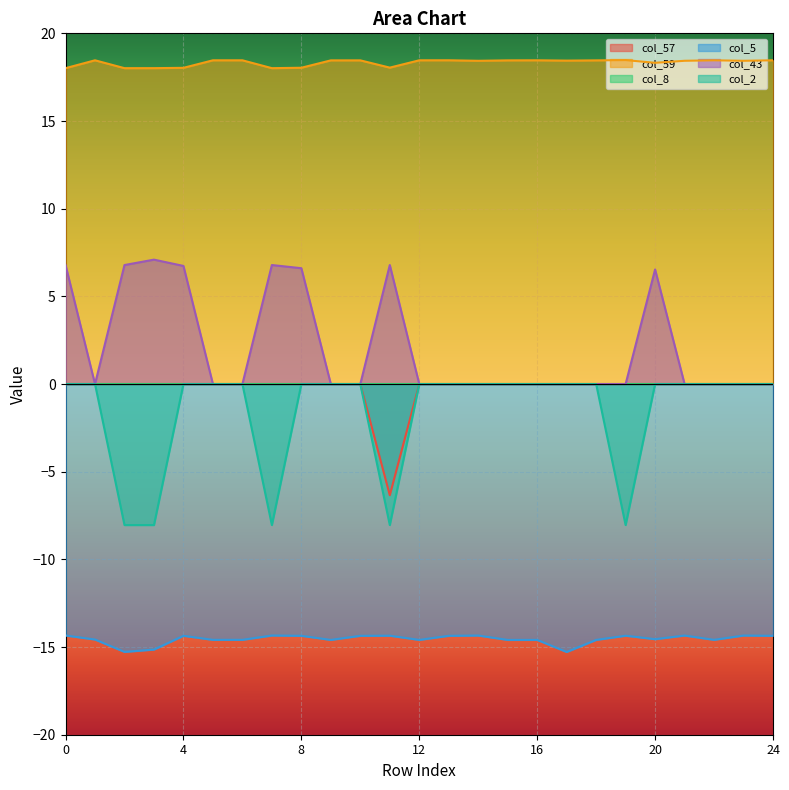

Count the number of data series in this chart.

6